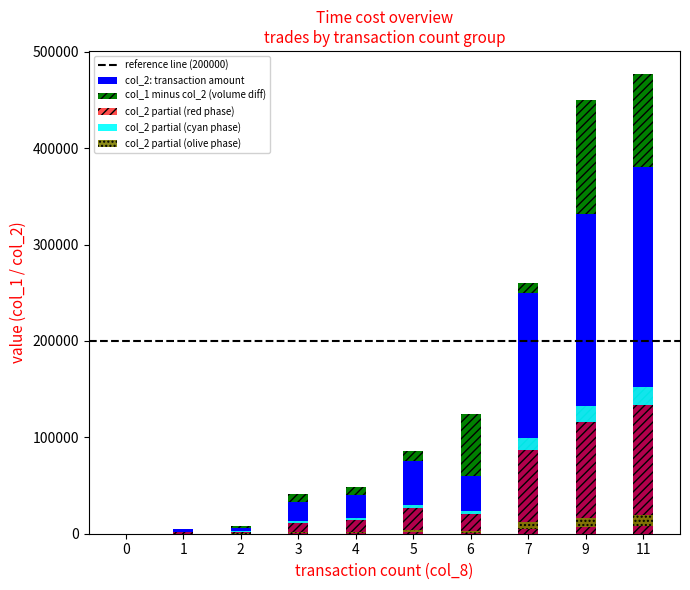

Does the chart contain any negative values?

No